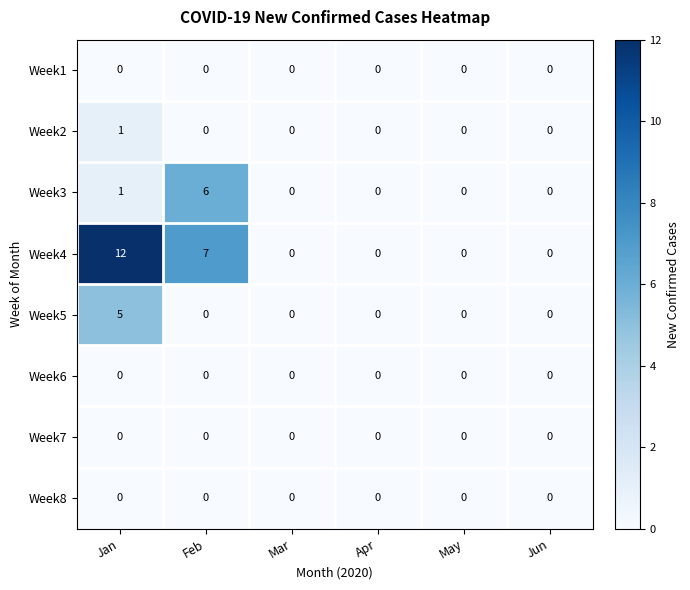

What is the maximum value shown in the chart?

12